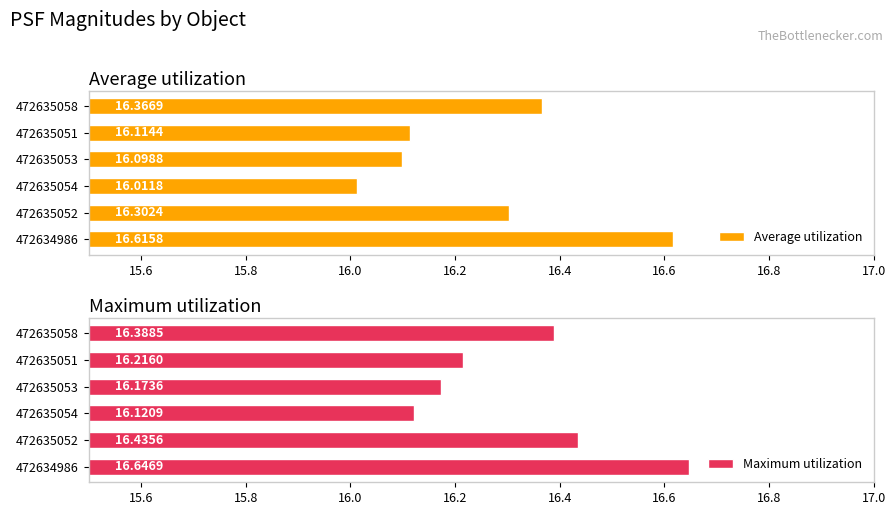

Which series has the largest total across all categories?

Maximum utilization